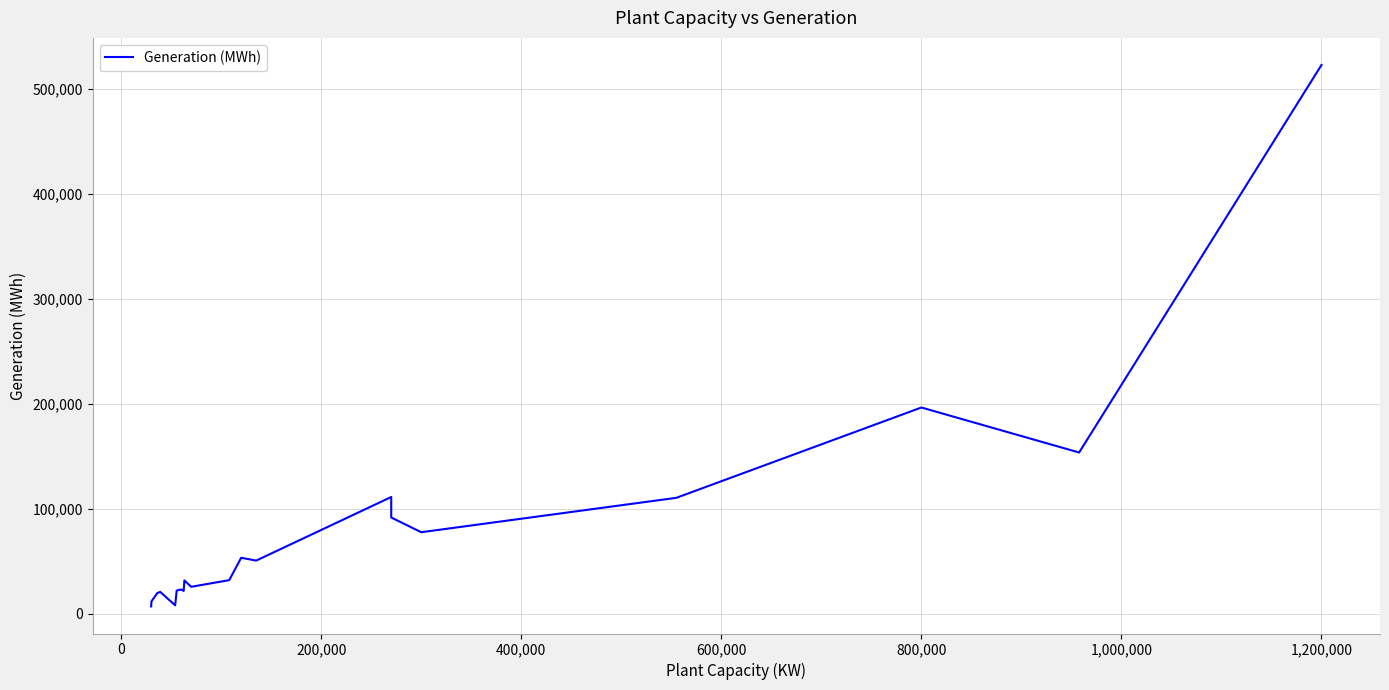

What is the value of the 8th point from the left?

21791